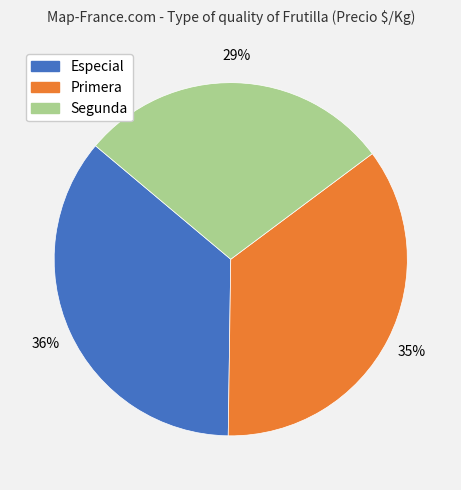

To the nearest percent, what is the average slice percentage?

33%